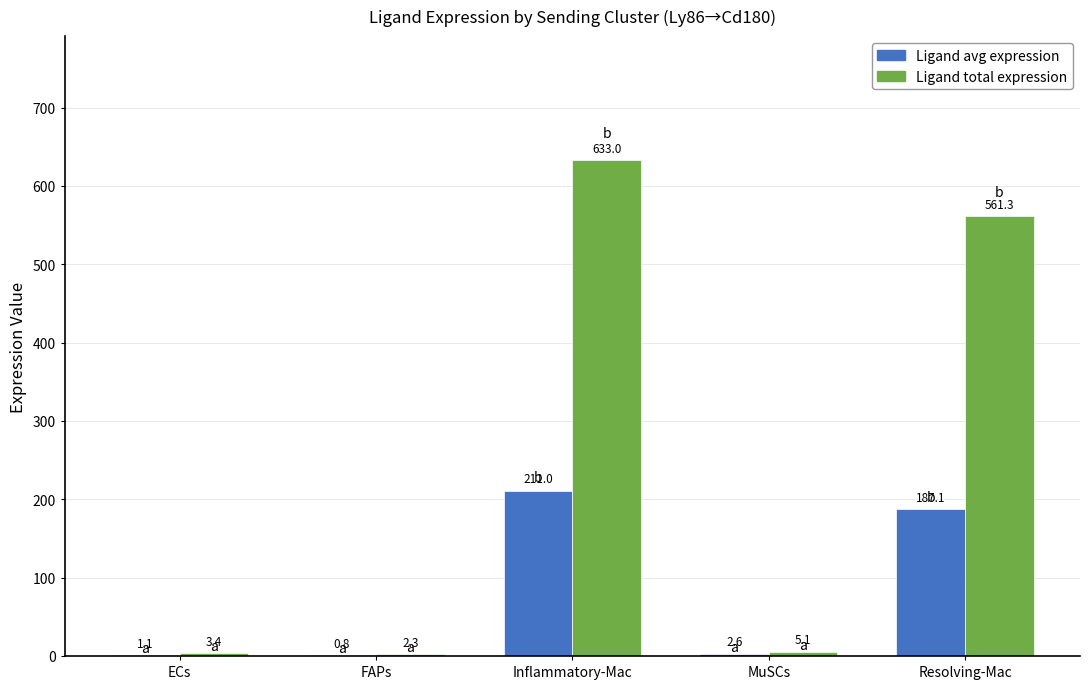

At which label does Ligand total expression reach its peak?

Inflammatory-Mac